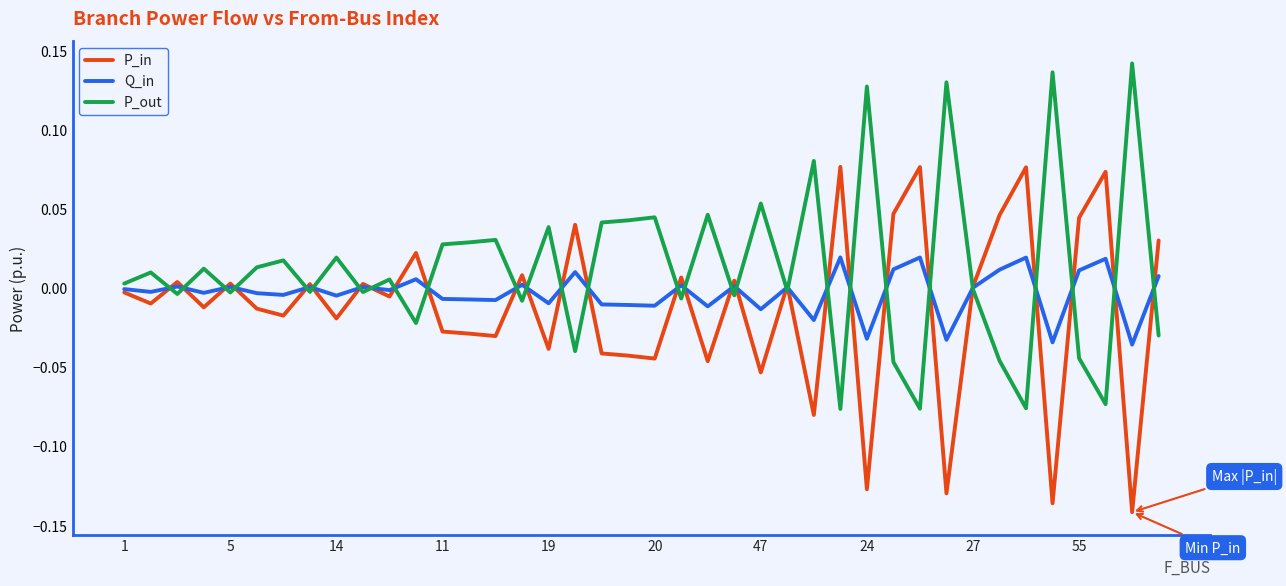

Does the chart have visible grid lines?

No